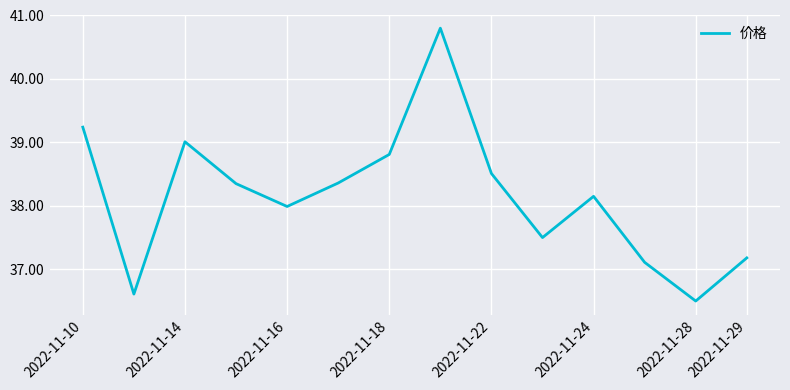

What is the smallest value displayed?

36.5